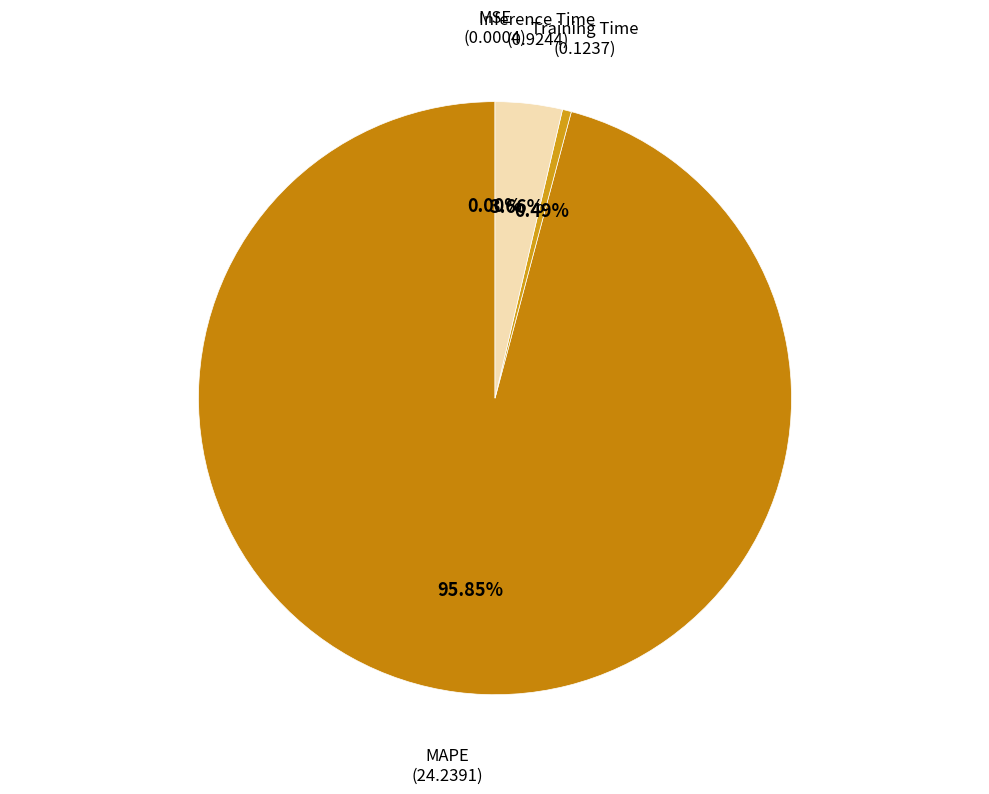

Which slice is the smallest?

MSE